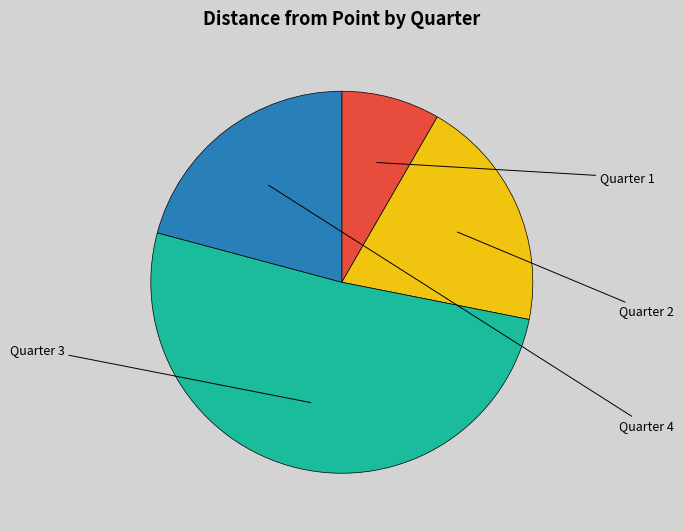

How many slices are in this pie chart?

4